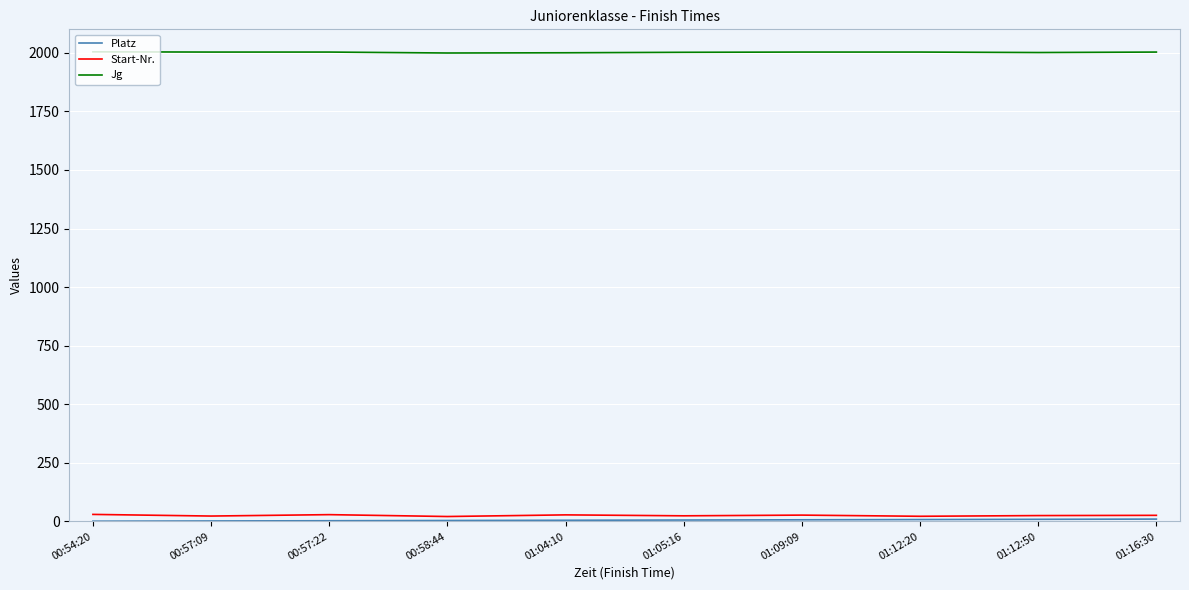

Is the value of Start-Nr. at 00:54:20 greater than the value of Jg at 01:12:50?

No